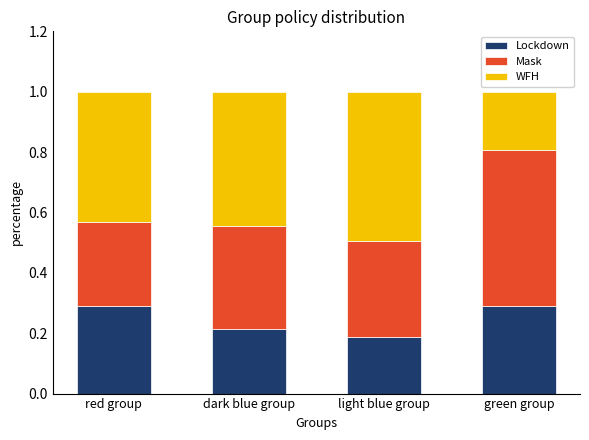

What is the total value across all series at green group?

1.0